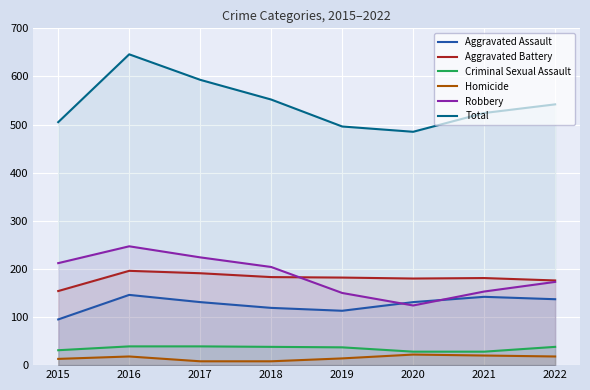

What is the difference between the Homicide values at 2021 and 2018?

12